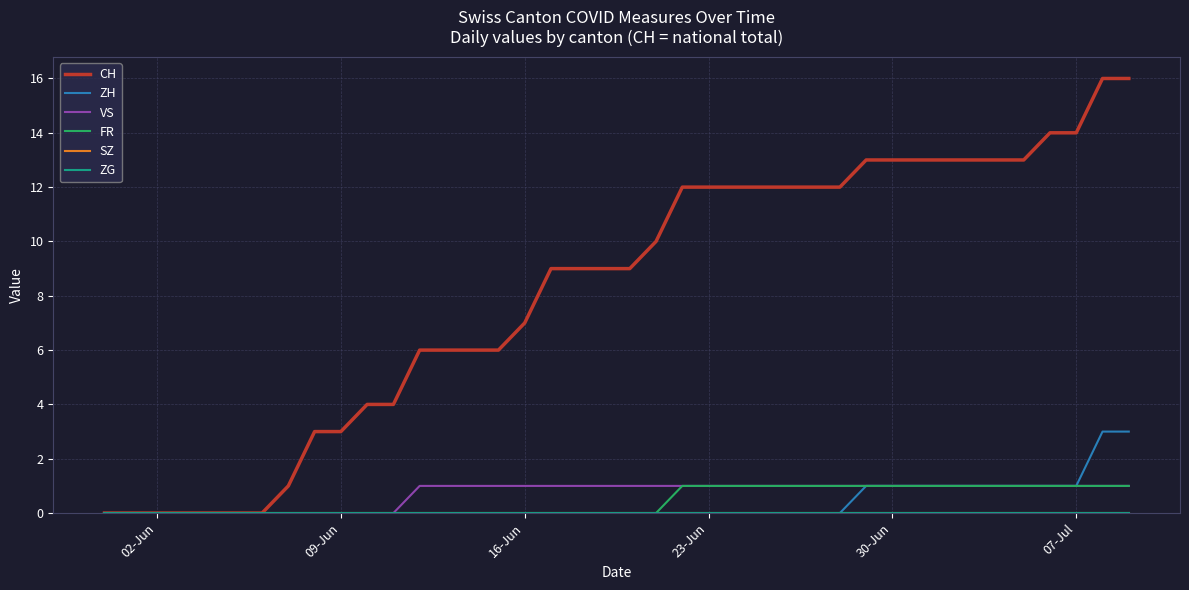

Does the chart display data point markers on the line(s)?

No